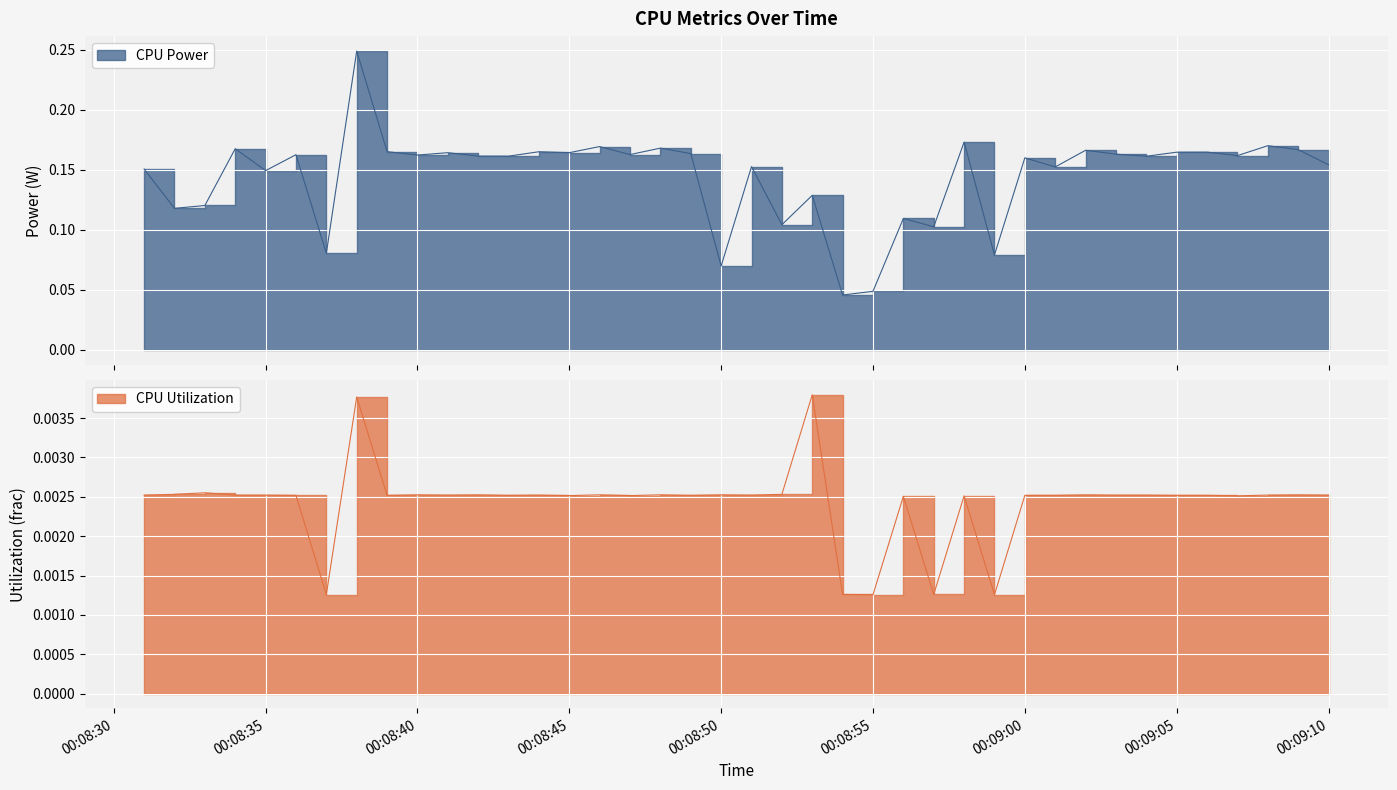

Where is CPU Utilization nearest to the value 0?

00:08:55